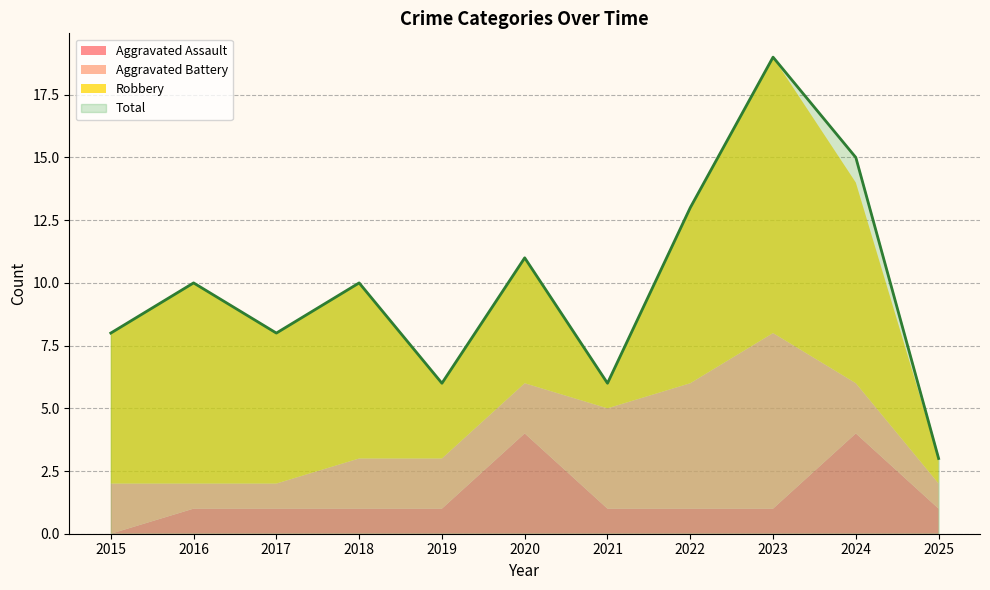

Which category has the lowest value in the Total series?

2025